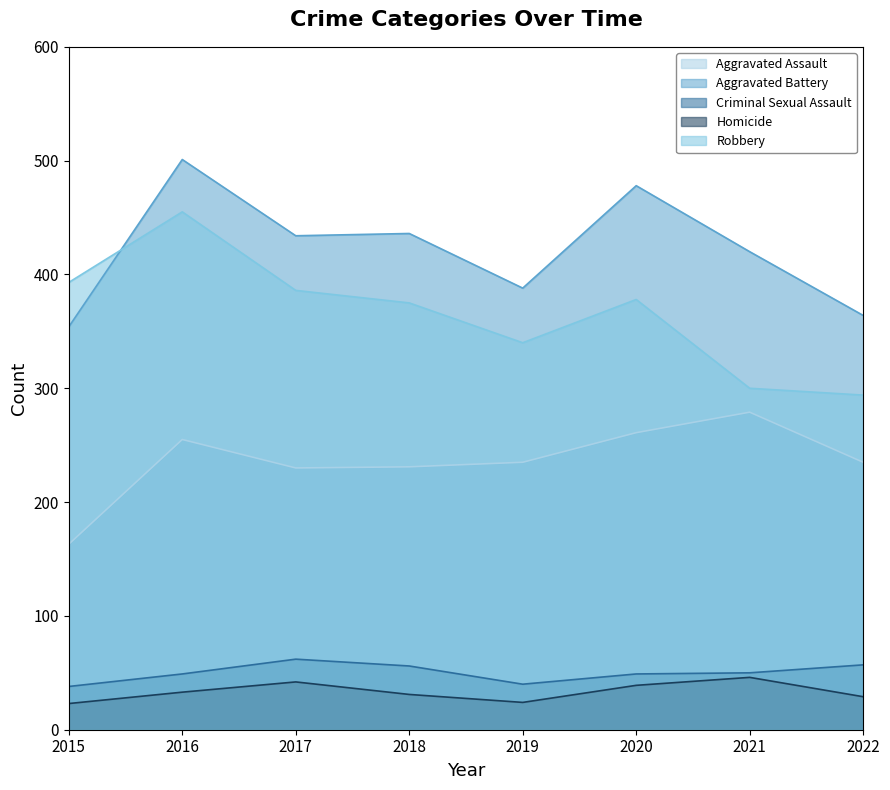

Rank the series by their maximum value, from highest to lowest.

Aggravated Battery, Robbery, Aggravated Assault, Criminal Sexual Assault, Homicide